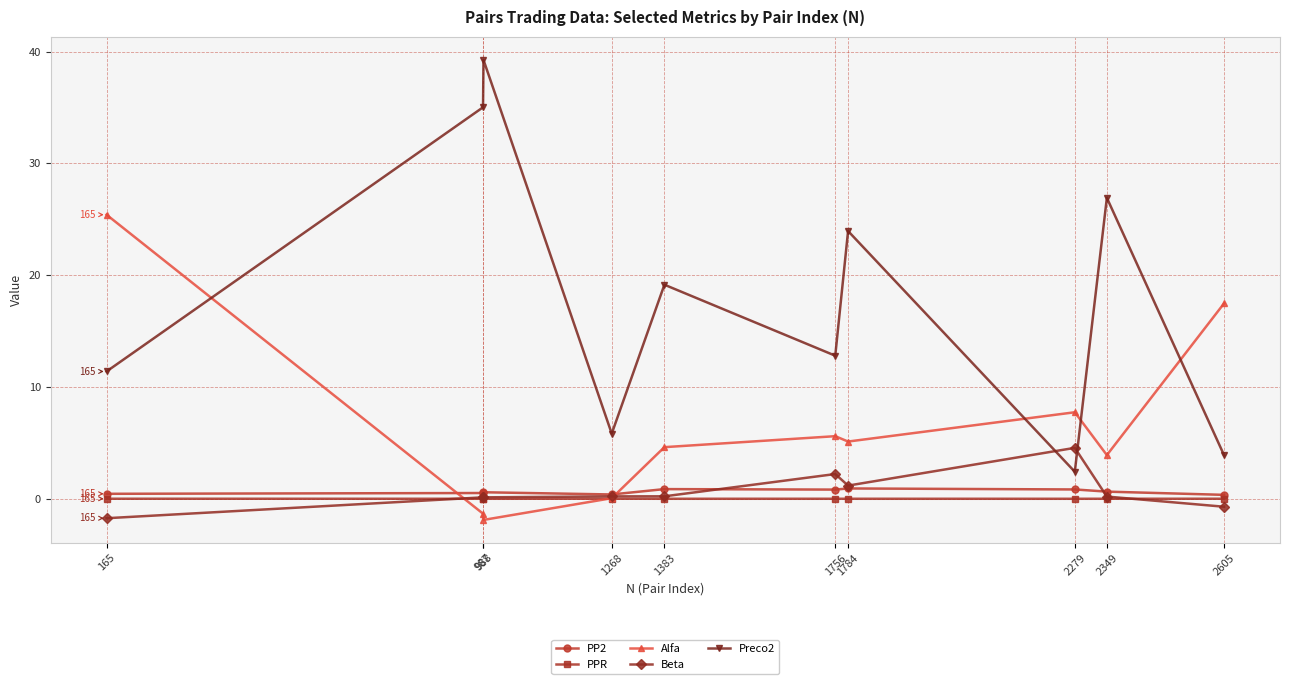

At which category is the sum across all series the highest?

988